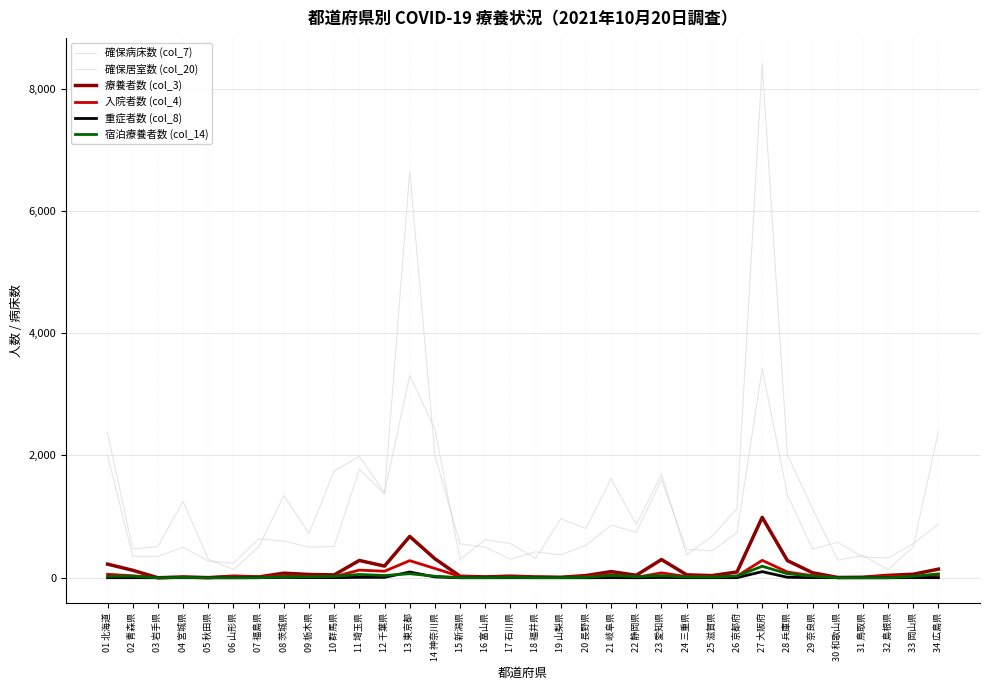

In 療養者数 (col_3), how many points are lower than both neighbors (excluding endpoints)?

10